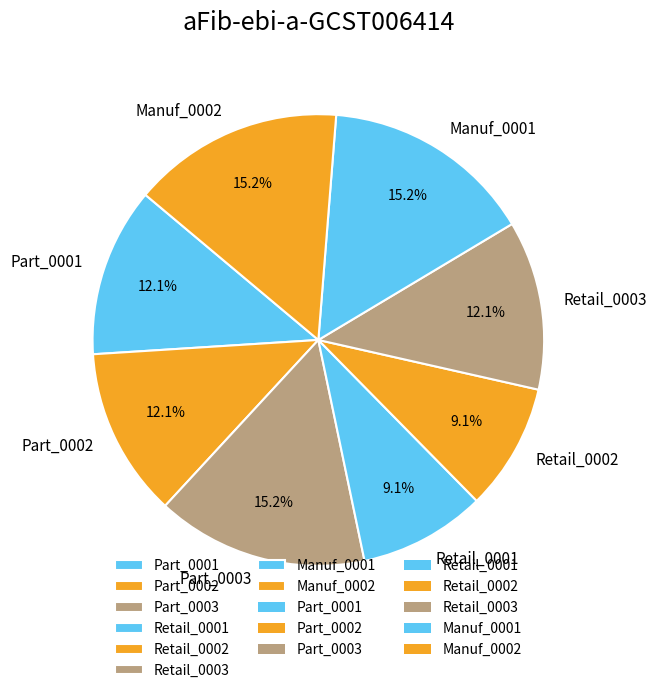

Count the number of slices in the pie.

8